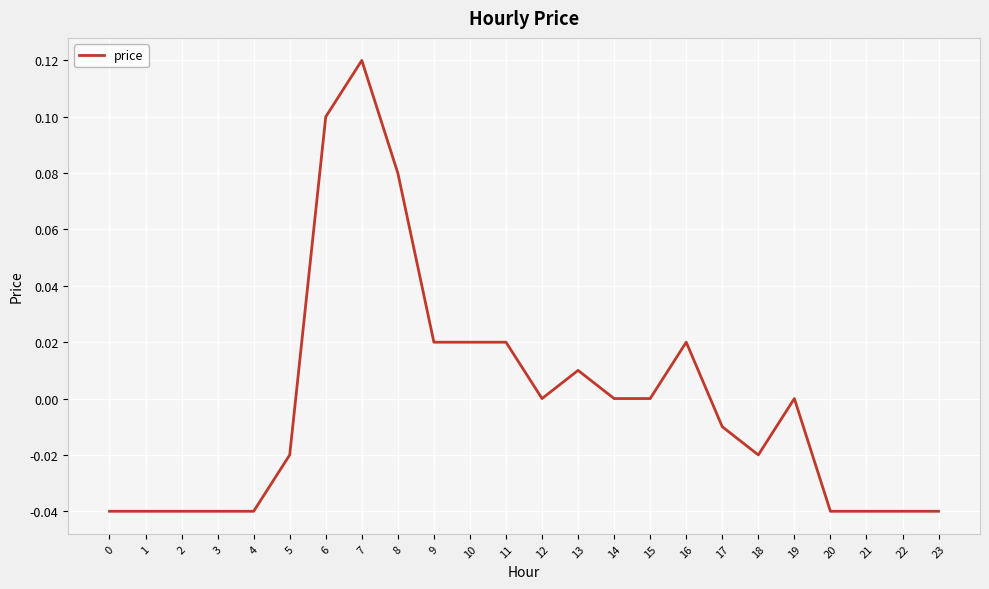

Which has a higher value, 12 or 7?

7